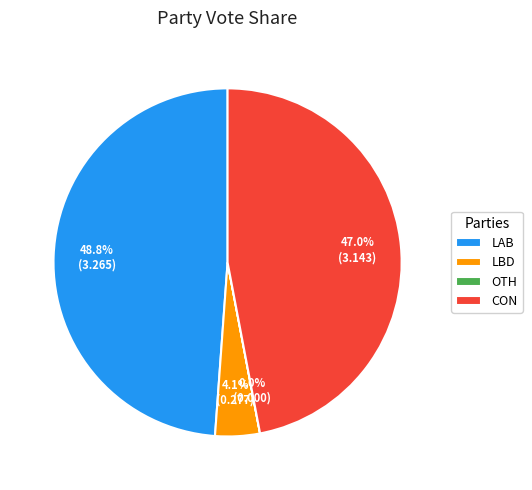

Is the sum of CON and LAB greater than half?

Yes